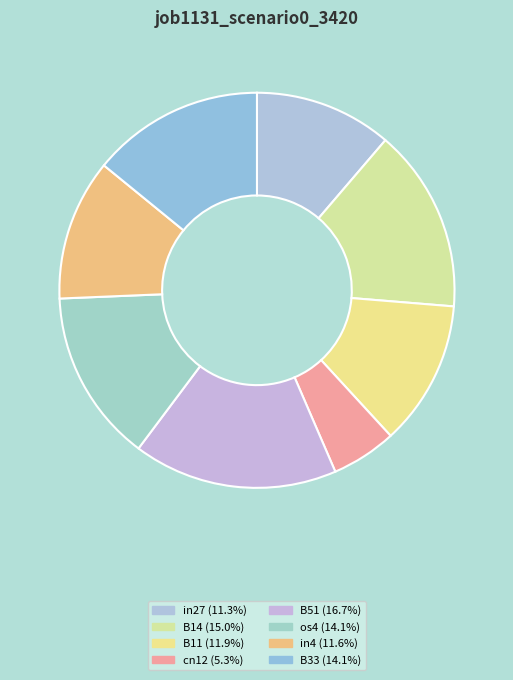

How many segments does this pie chart have?

8